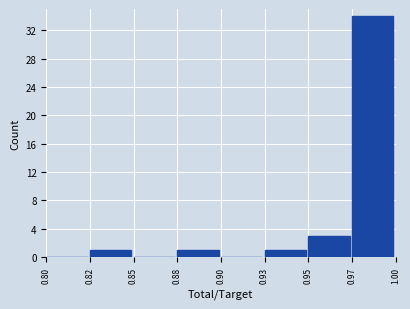

Reading left to right, what are all the values shown in this chart?

0.80=0	0.82=1	0.85=0	0.88=1	0.90=0	0.93=1	0.95=3	0.97=34